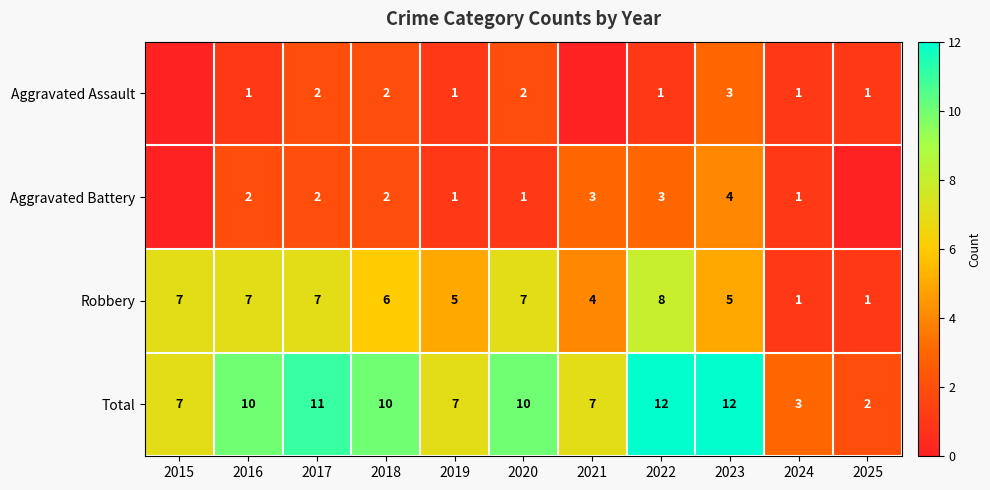

How many data points in Total are above 10?

3